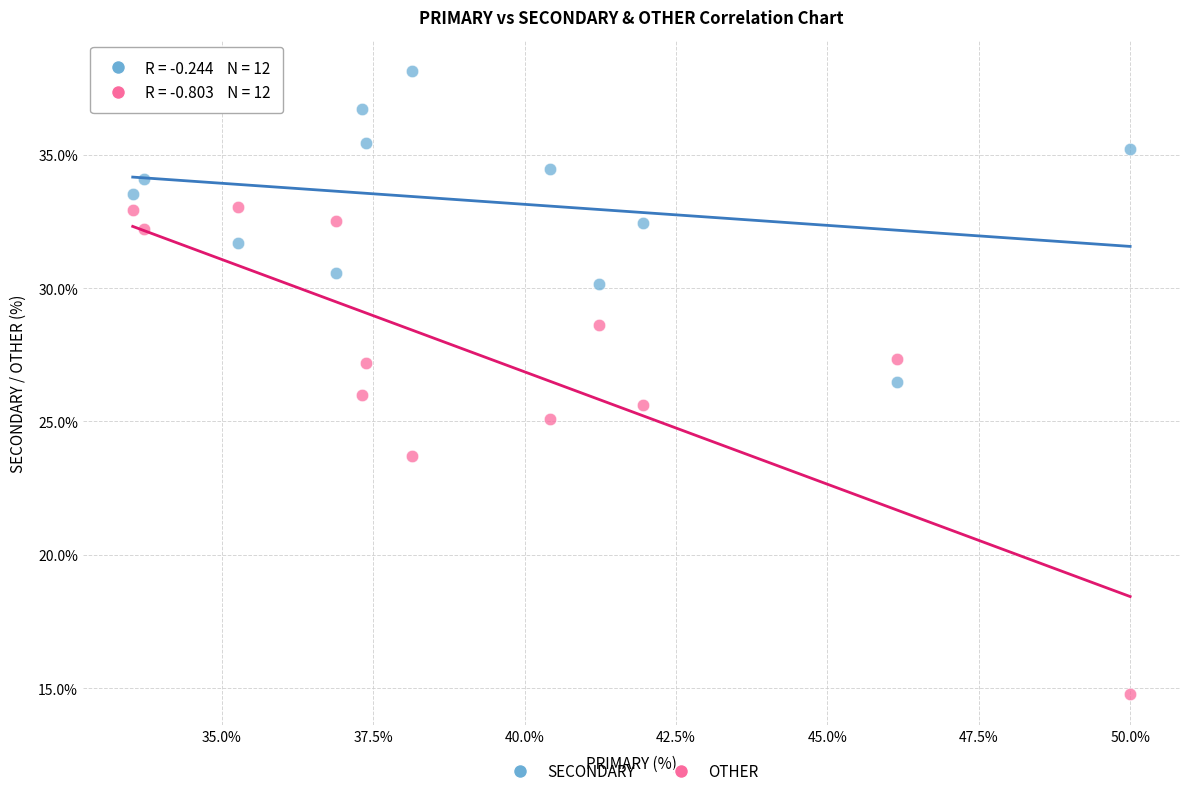

Which series has the largest Y range (max minus min)?

OTHER